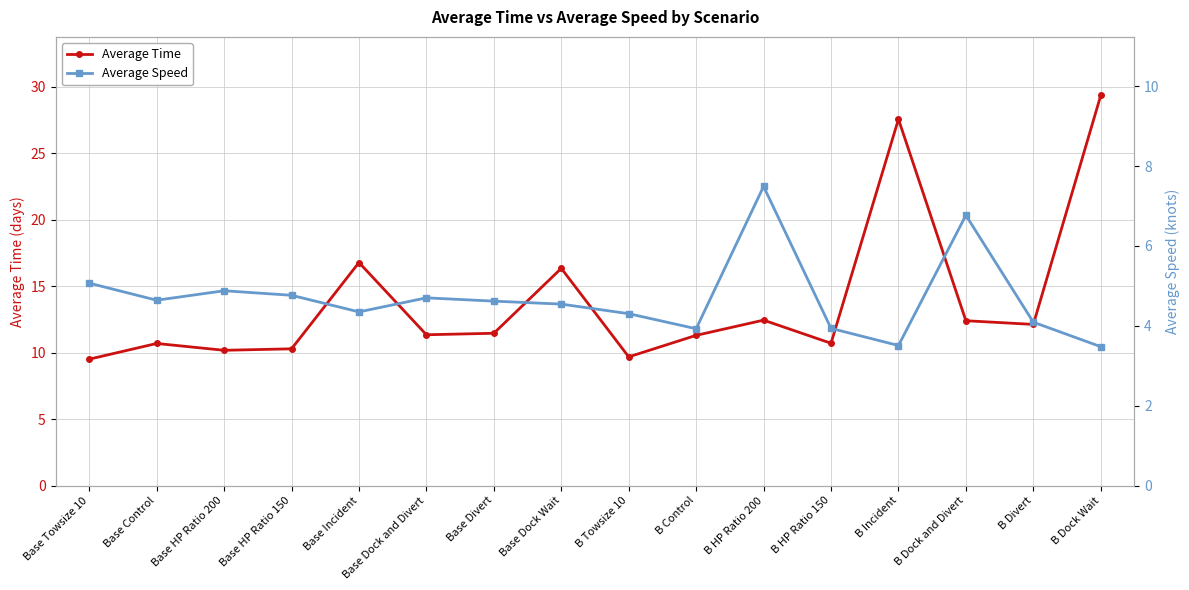

Between B Control and Base Dock Wait, which is larger?

Base Dock Wait